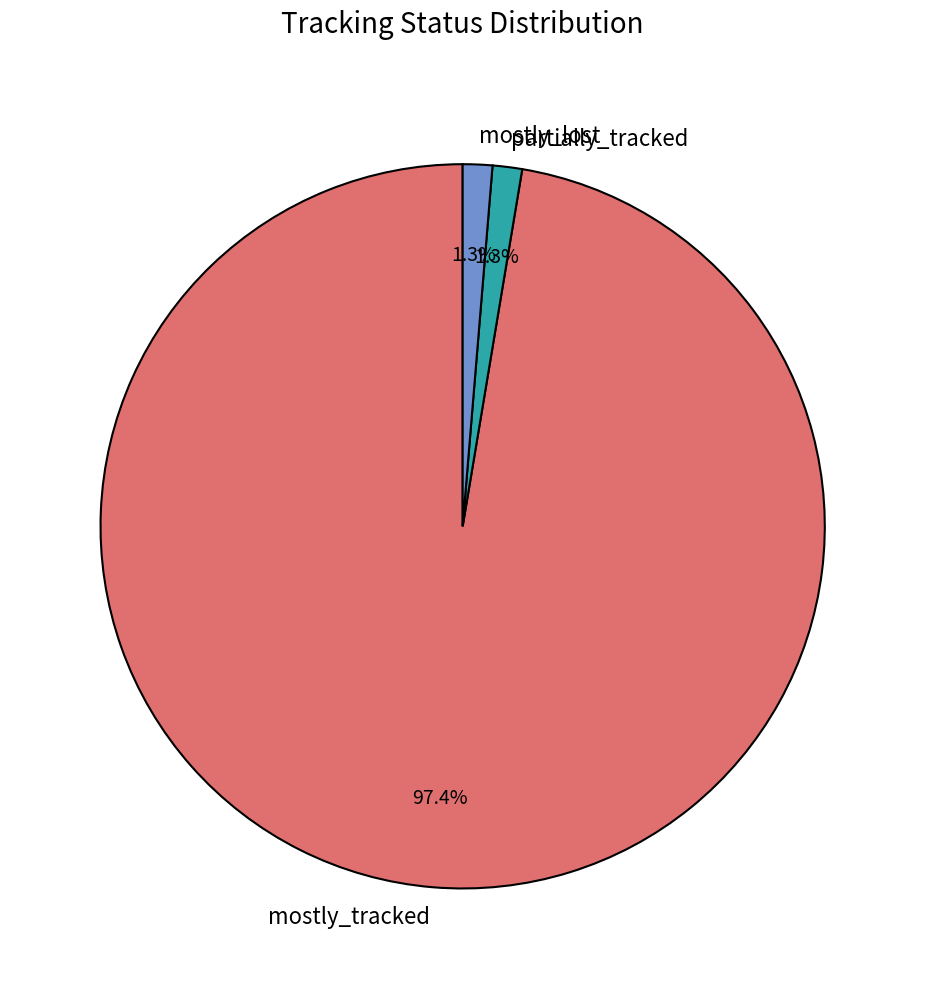

What percentage is the mostly_tracked slice, to the nearest percent?

97%